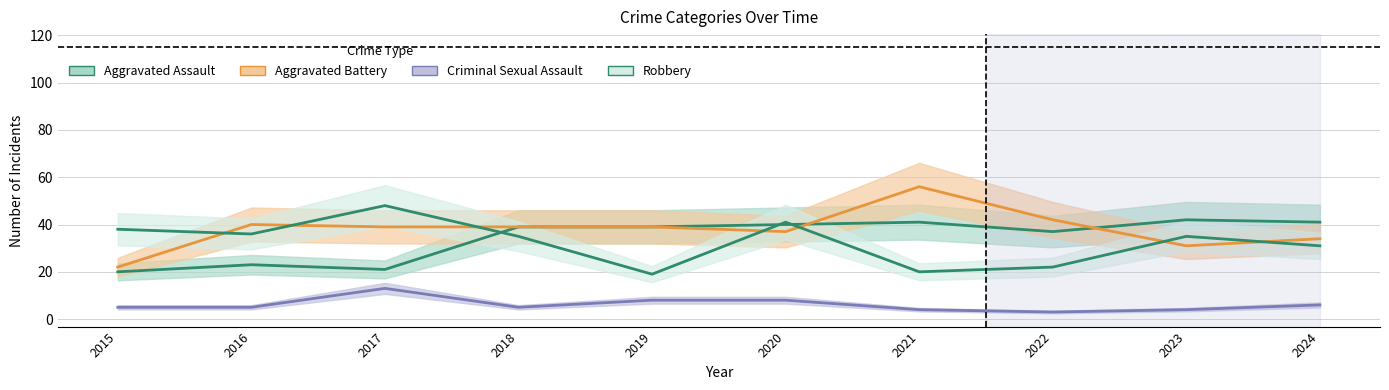

Rank the series at 2020 from highest to lowest value.

Robbery, Aggravated Assault, Aggravated Battery, Criminal Sexual Assault